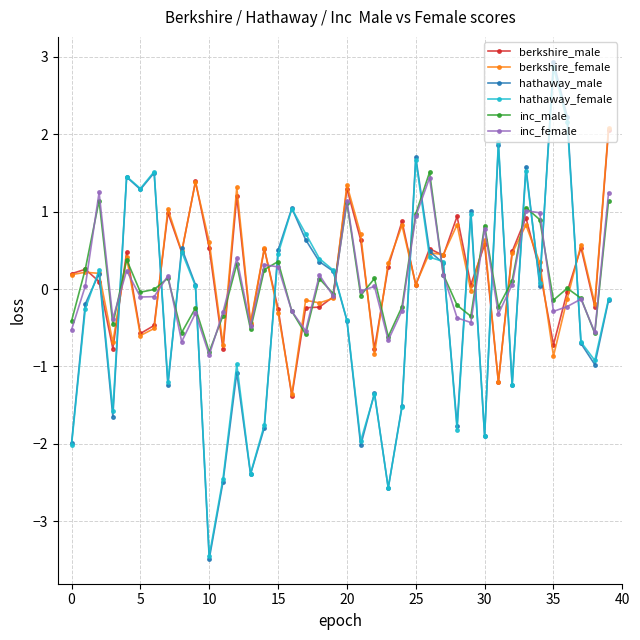

How many series are shown in this chart?

6